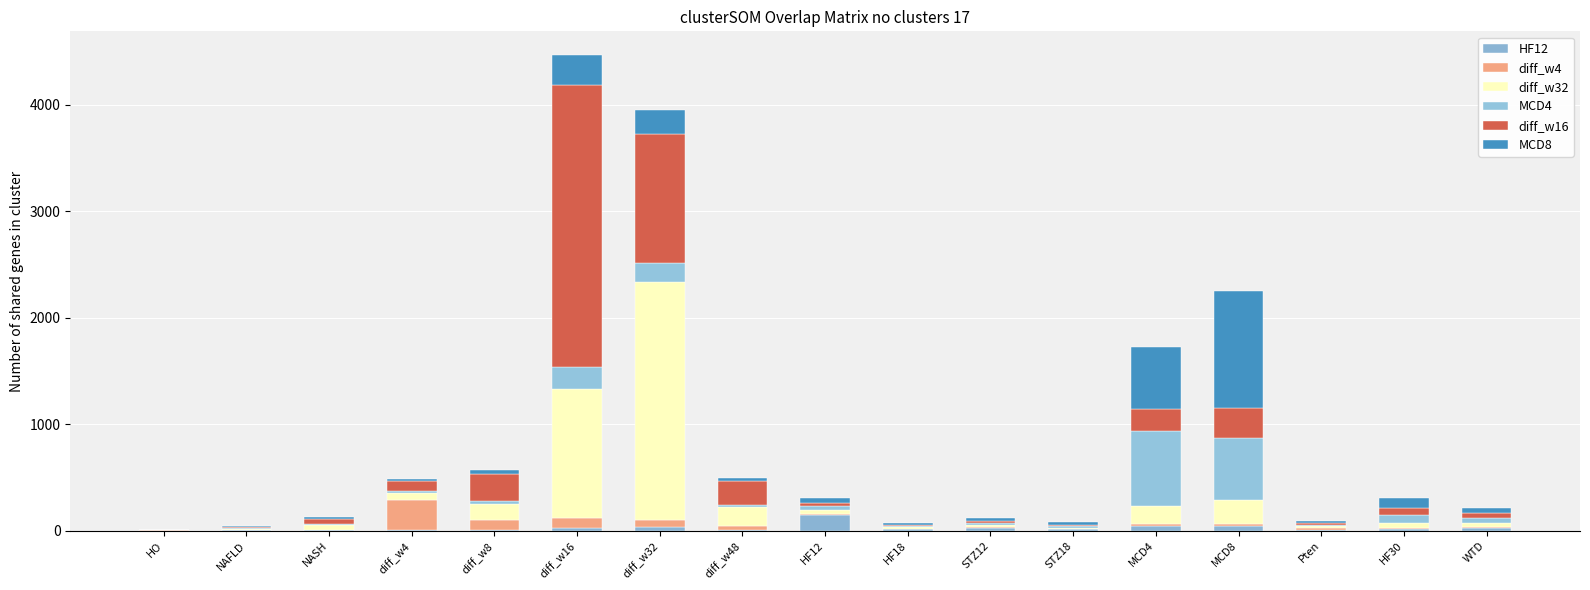

At how many categories does at least one series exceed 88?

9